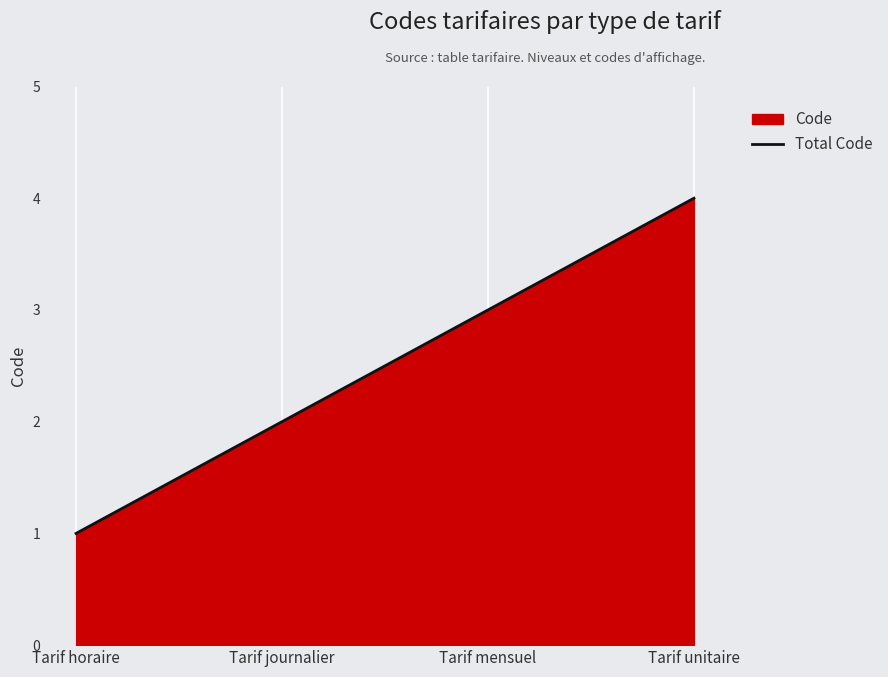

Rank the categories by value from lowest to highest.

Tarif horaire, Tarif journalier, Tarif mensuel, Tarif unitaire